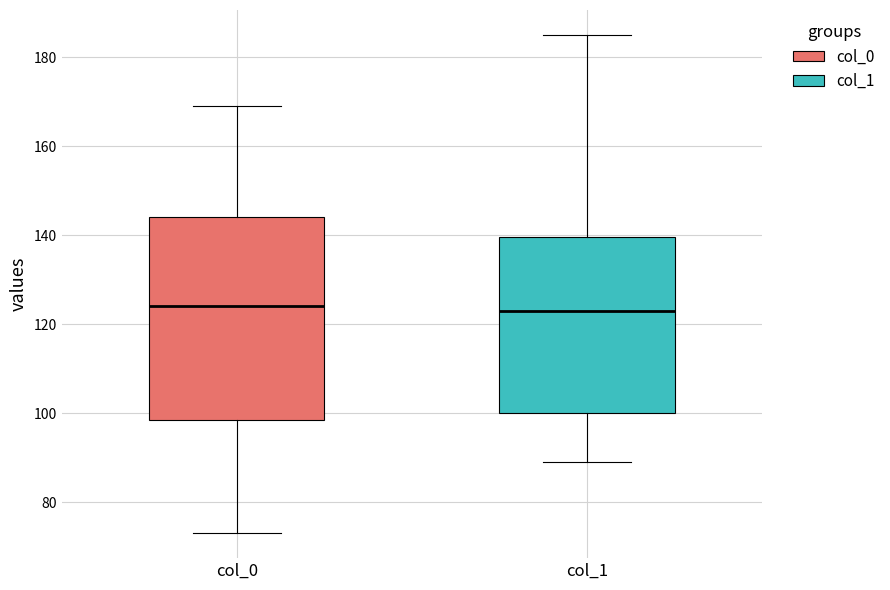

Comparing the boxes themselves (not the whiskers), which one is the tallest?

col_0